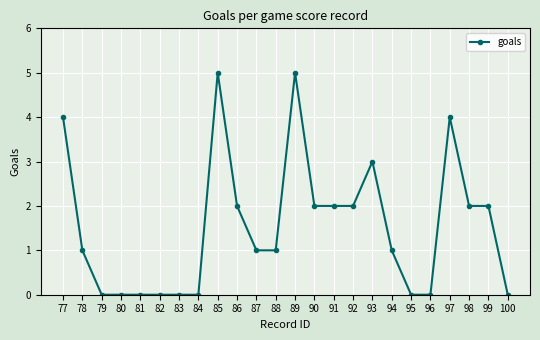

True or false: the data shows 1 at 94.

True